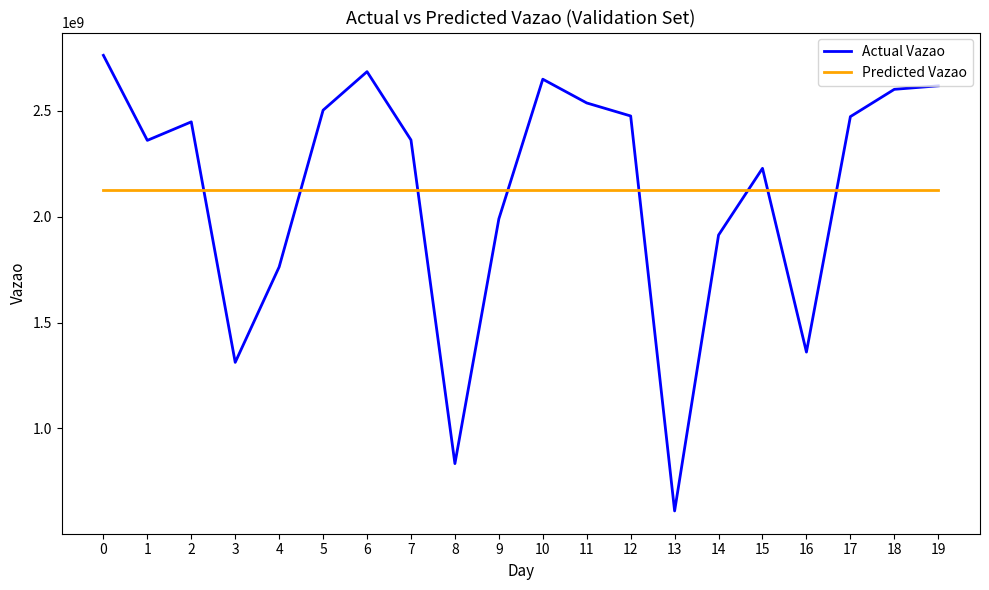

At which category does the chart reach its minimum across all series?

13